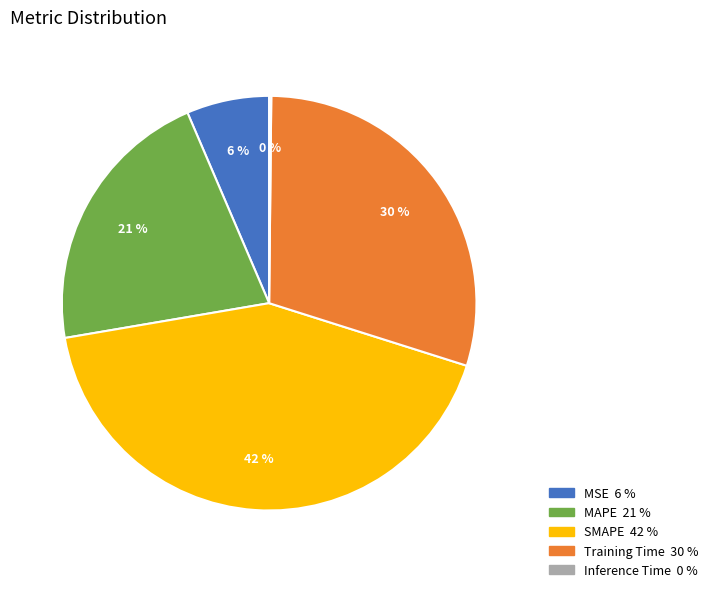

Combined, do Training Time and SMAPE account for over 50%?

Yes